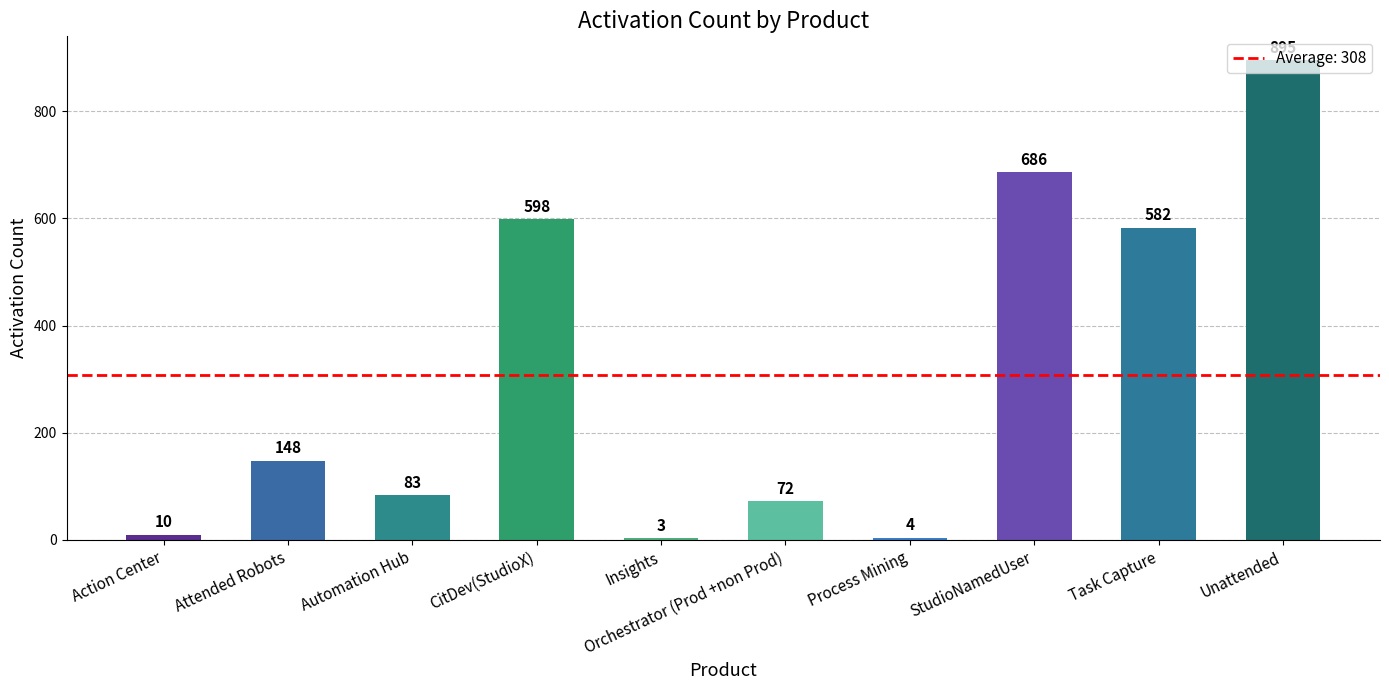

How many values are below 148?

5